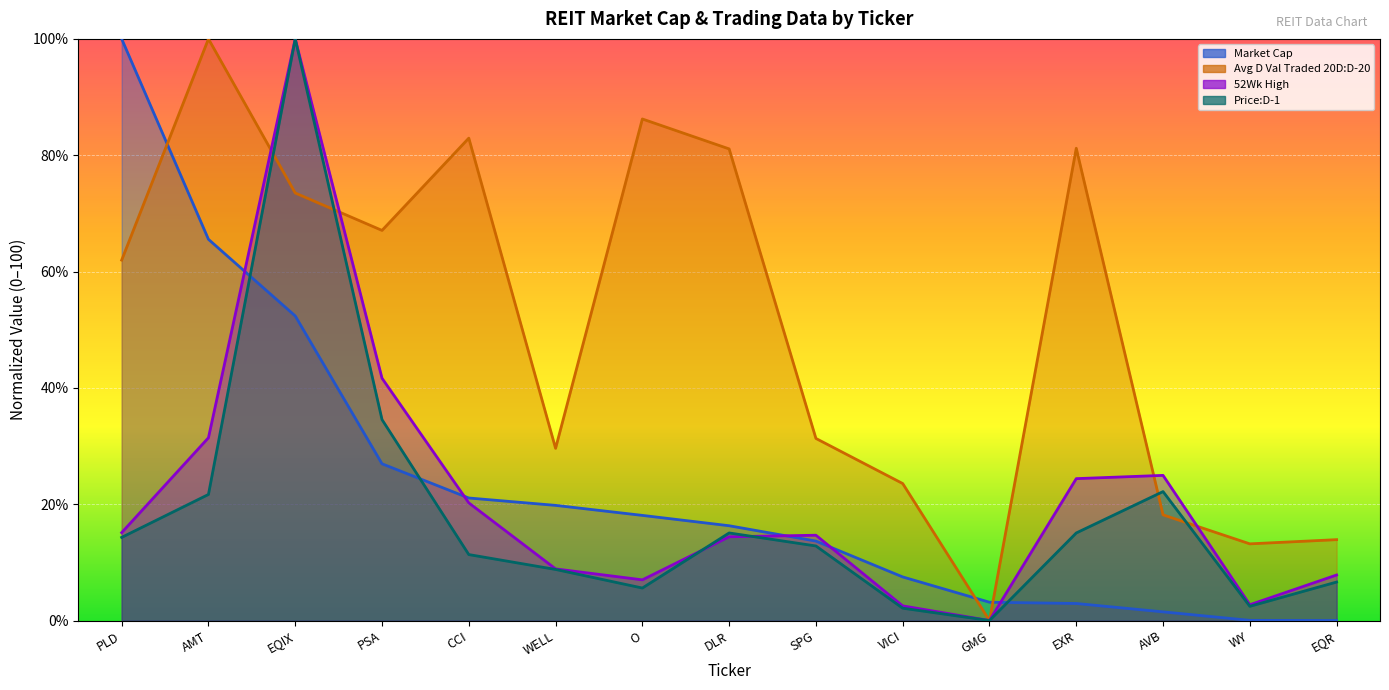

What is the total value across all series at AVB?

66.8